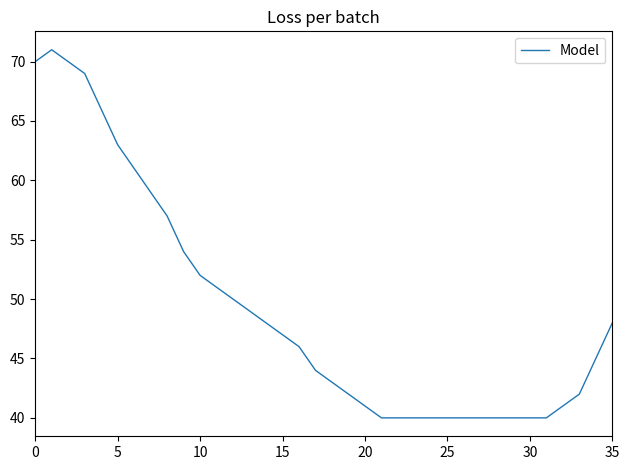

What is the difference between the maximum and minimum values?

31